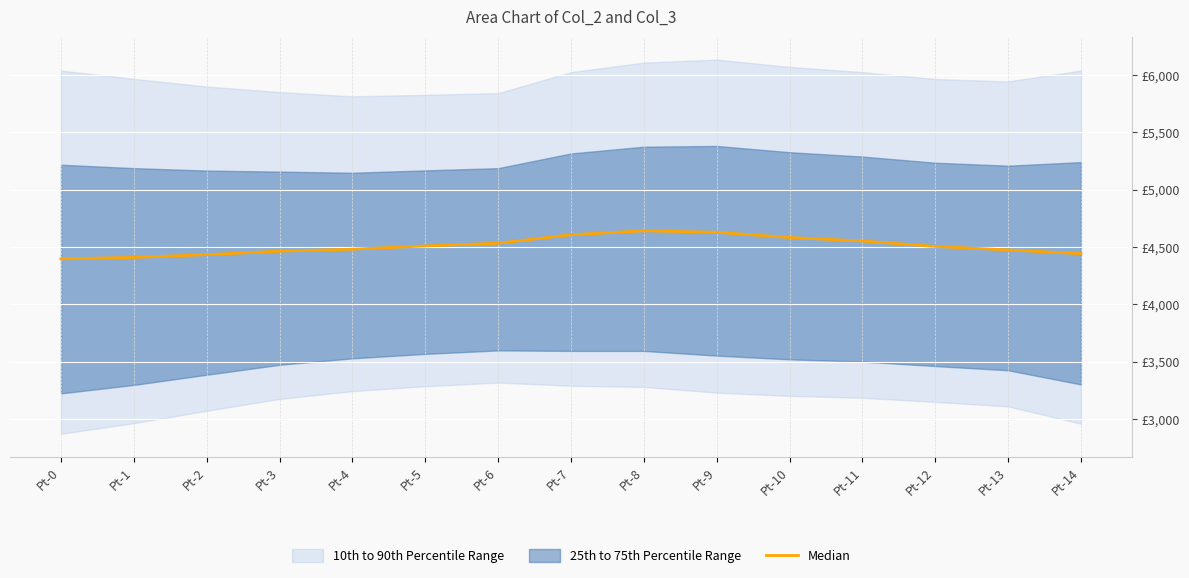

At which category does the data reach its first local peak?

Pt-8